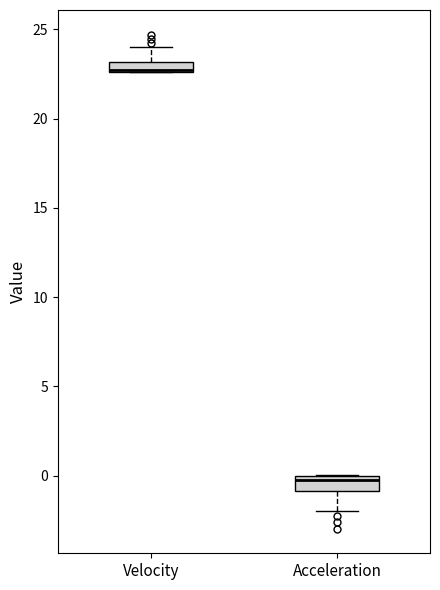

Where does the median line of the box for Acceleration sit on the y-axis? The values are not printed on the chart, so give them approximately, as read against the axis.

-0.5